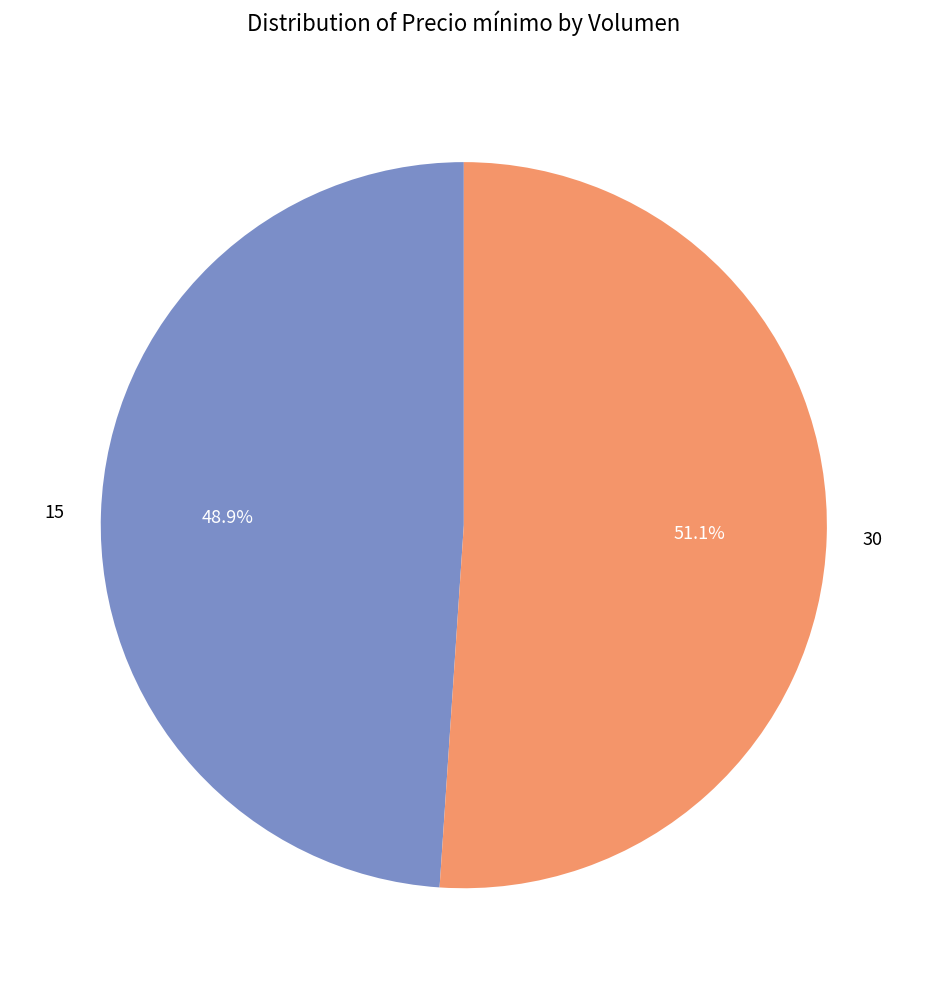

To the nearest percent, what is the difference between the 15 and 30 slice percentages?

2%